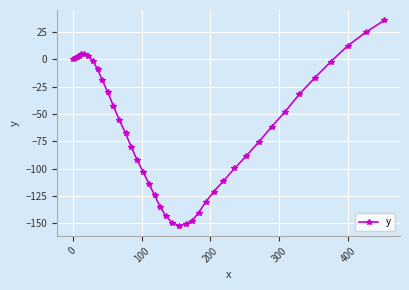

What is the value of the 38th point from the left?

12.4